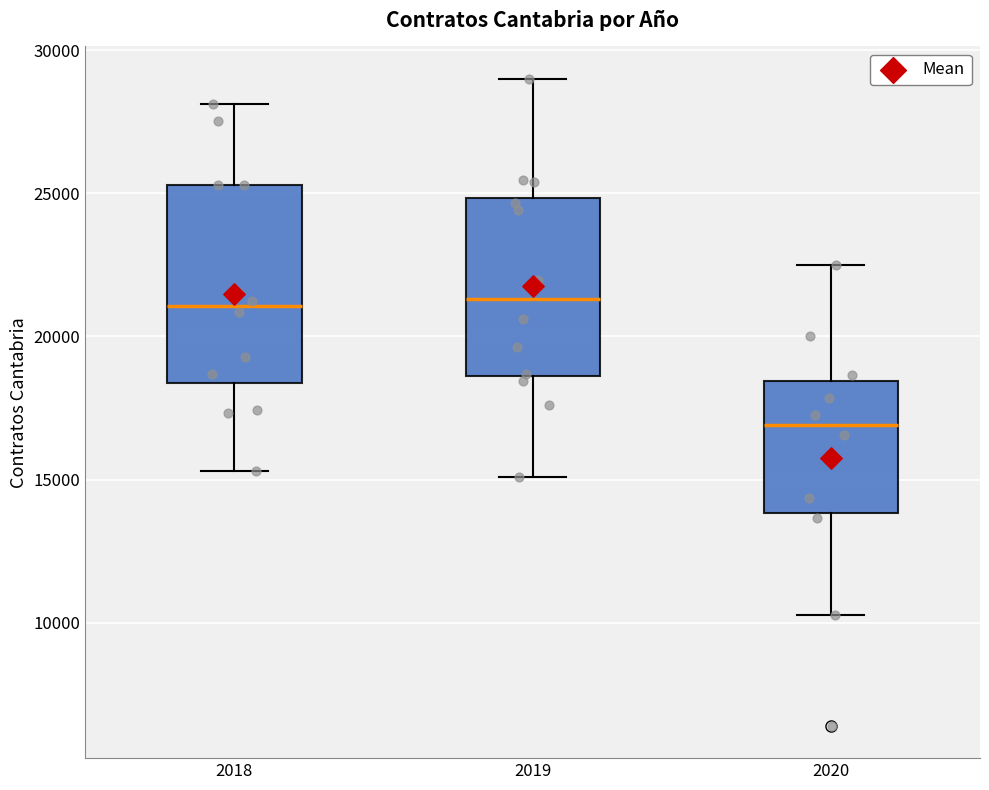

Reading left to right, read every box against the y-axis: the position of its median line, the range the box covers, and the ends of its whiskers. The values are not printed on the chart, so give them approximately, as read against the axis.

2018: median 21000, box 18500 to 25500, whiskers 15500 to 28000
2019: median 21500, box 18500 to 25000, whiskers 15000 to 29000
2020: median 17000, box 14000 to 18500, whiskers 10500 to 22500